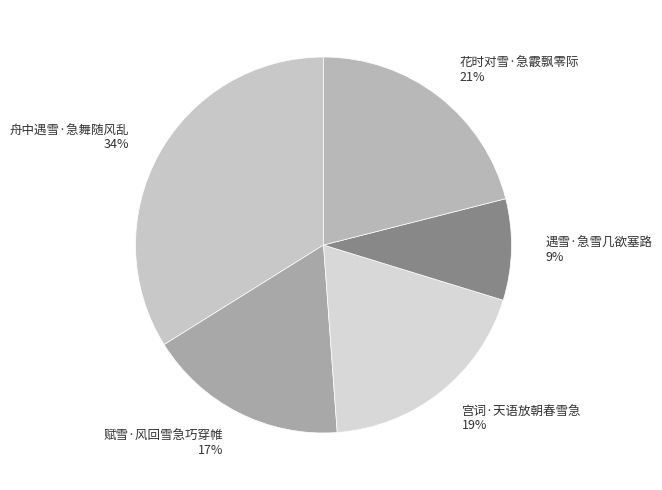

To the nearest percent, what is the difference between the largest and smallest slice percentages?

25%